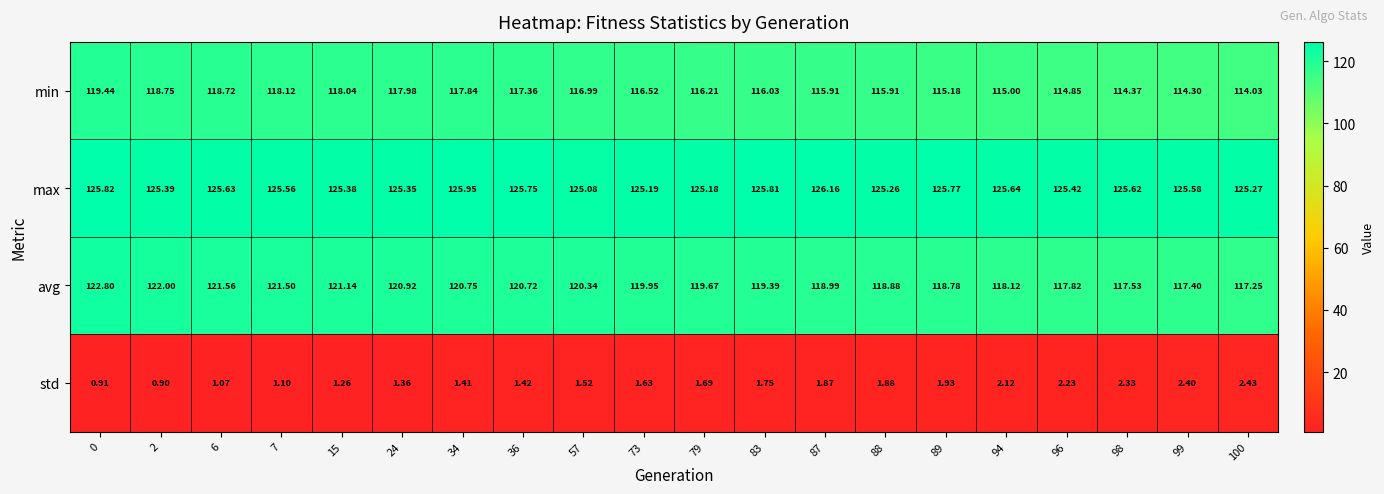

How many series are shown in this chart?

4